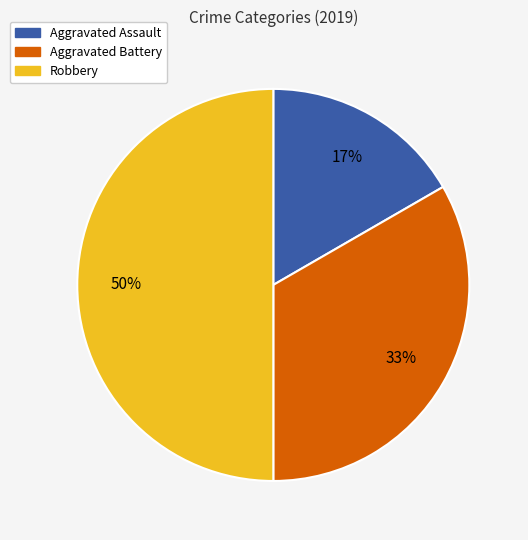

Between Aggravated Battery and Aggravated Assault, which is larger?

Aggravated Battery